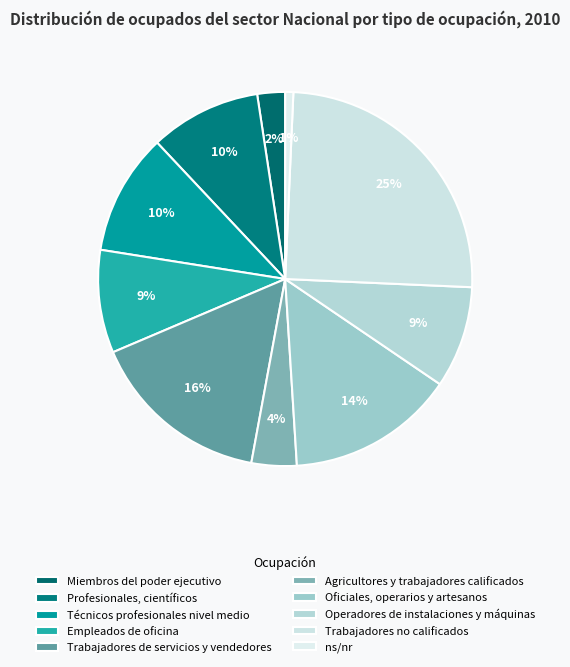

Count the number of slices in the pie.

10